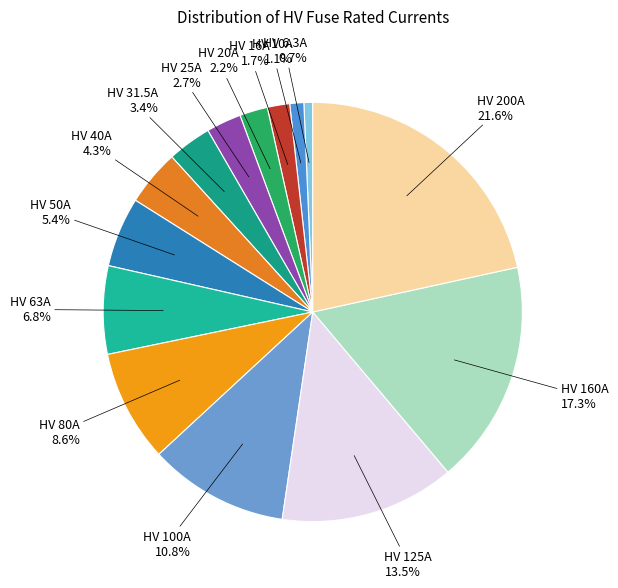

Rank the categories by value from highest to lowest.

HV 200A, HV 160A, HV 125A, HV 100A, HV 80A, HV 63A, HV 50A, HV 40A, HV 31.5A, HV 25A, HV 20A, HV 16A, HV 10A, HV 6.3A